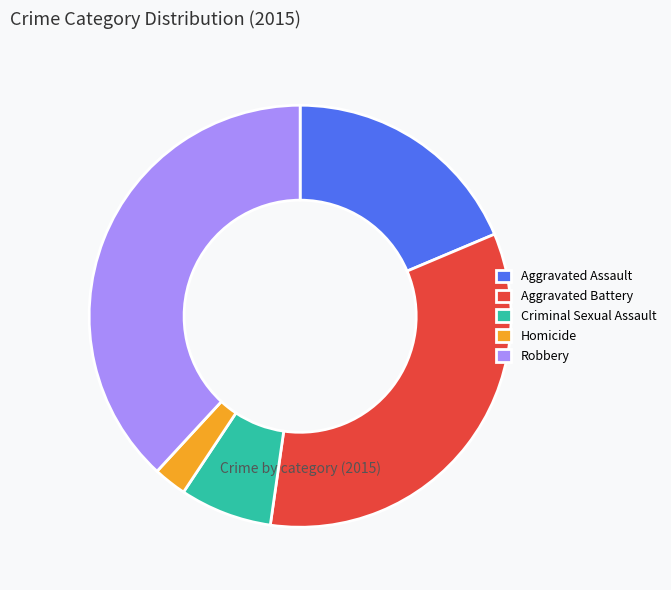

True or false: Robbery accounts for 38% of the total.

True